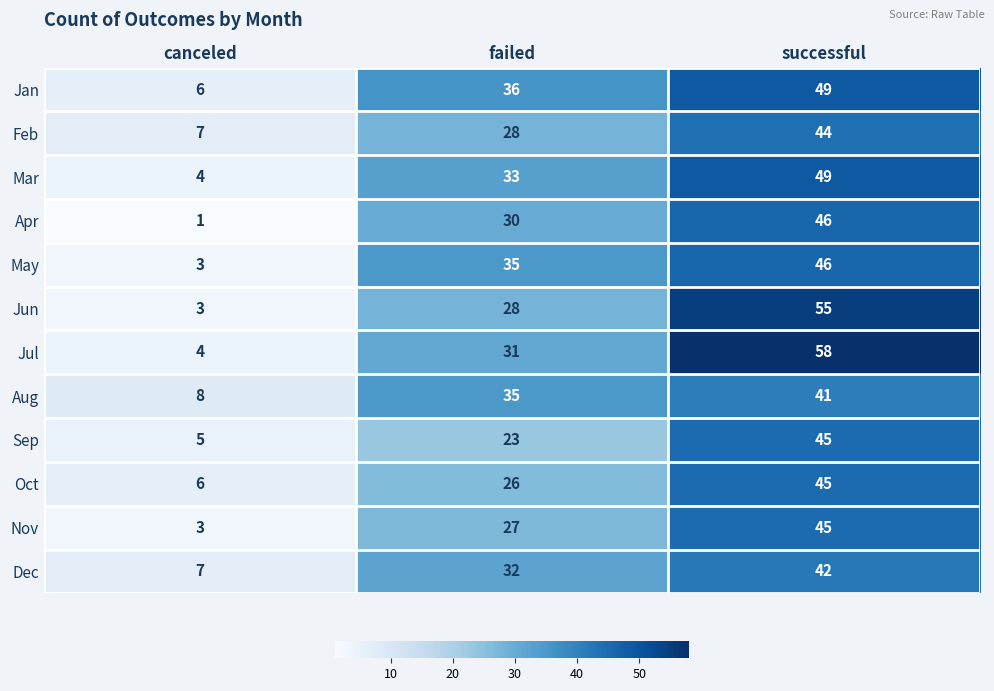

Which category has the highest value across all series?

successful